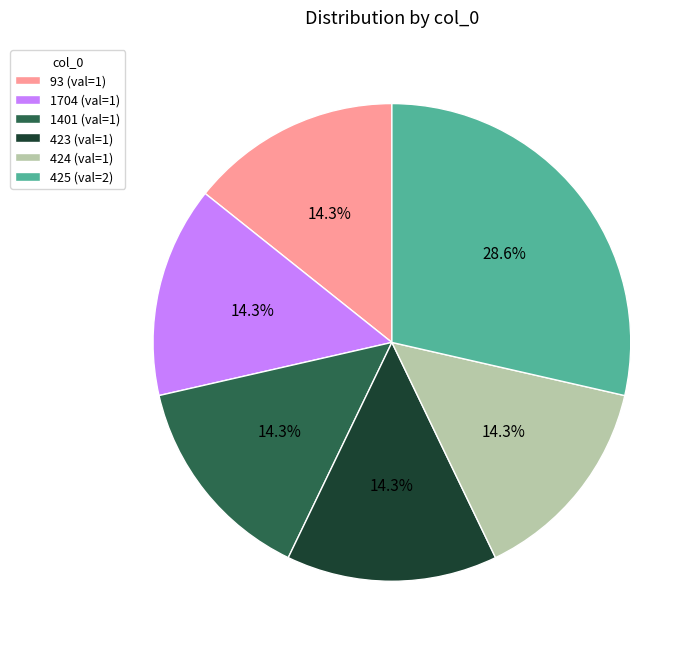

What is the ratio of the value at 93 to the value at 1704?

1.0